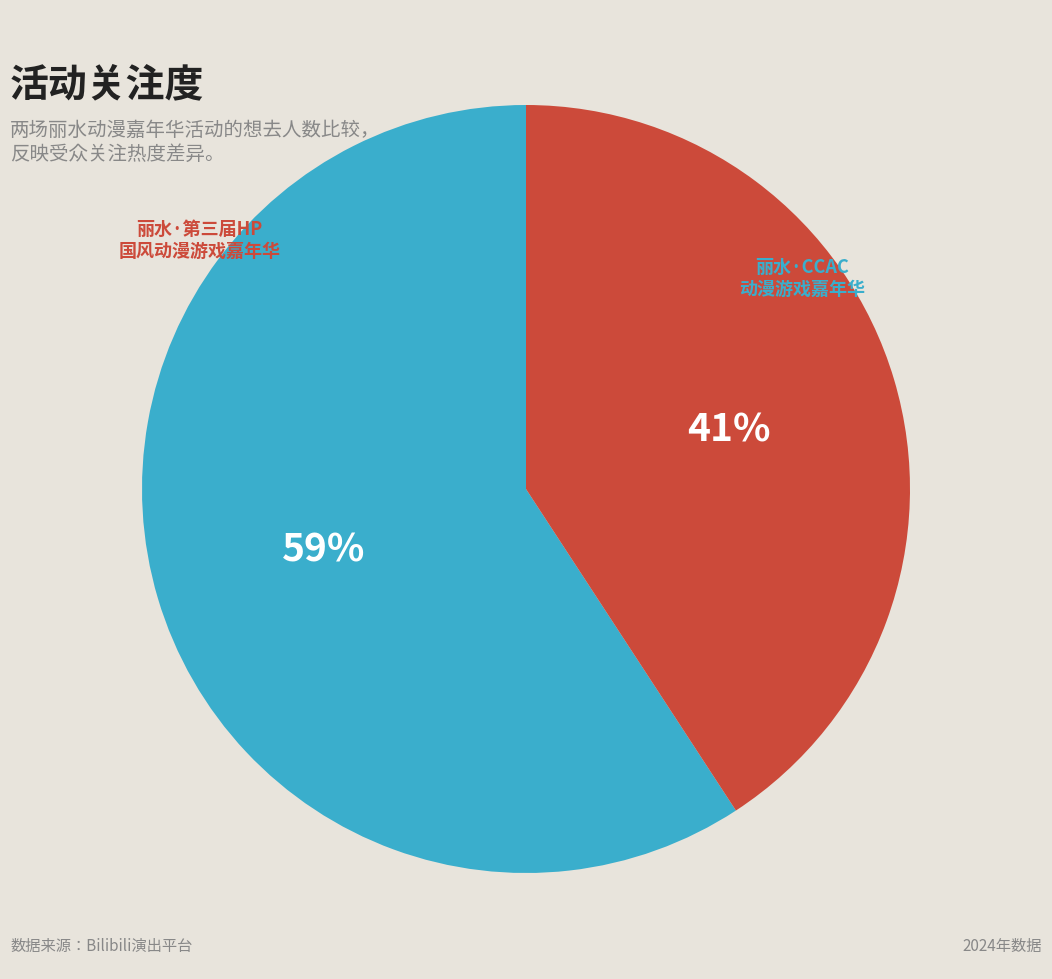

Does any single category account for the majority?

Yes